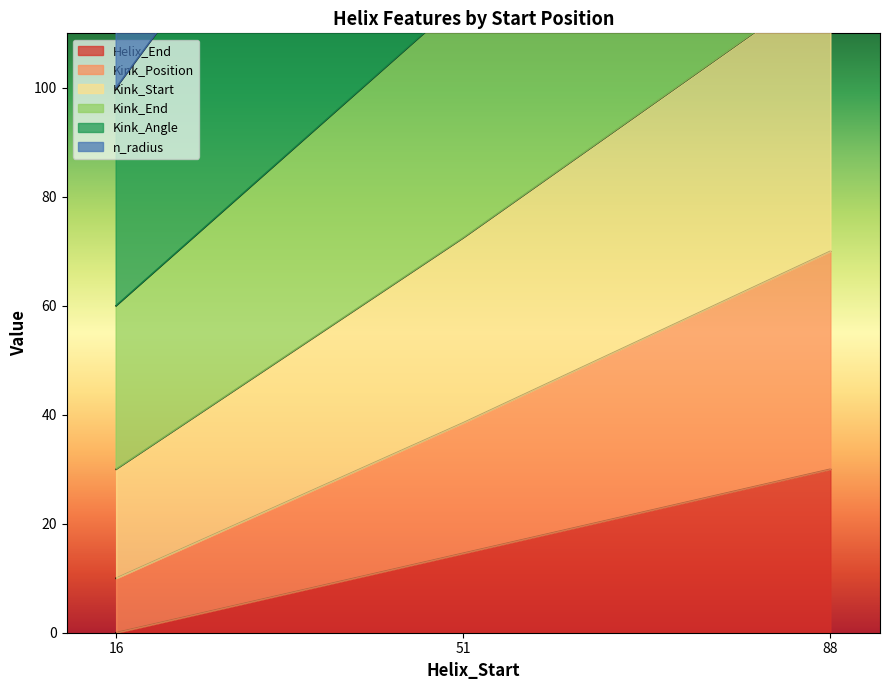

Is it true that Helix_End equals 0.0 at 16?

True